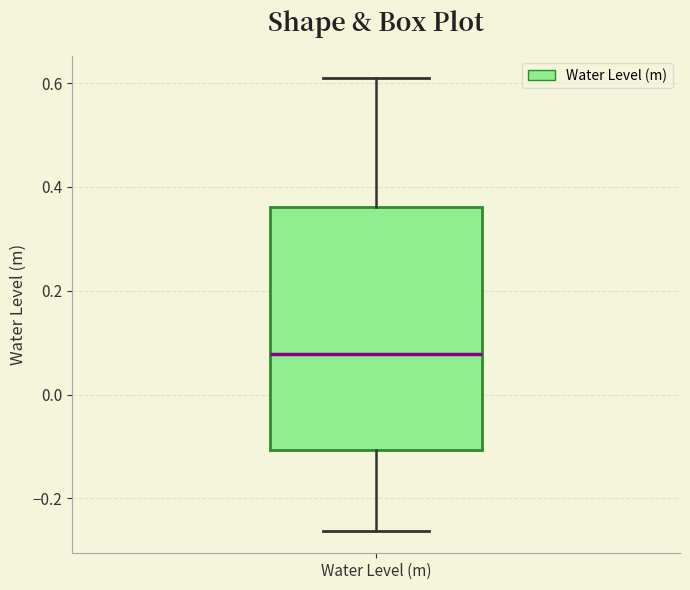

Where is the upper edge of the box for Water Level (m) on the y-axis? The values are not printed on the chart, so give them approximately, as read against the axis.

0.36